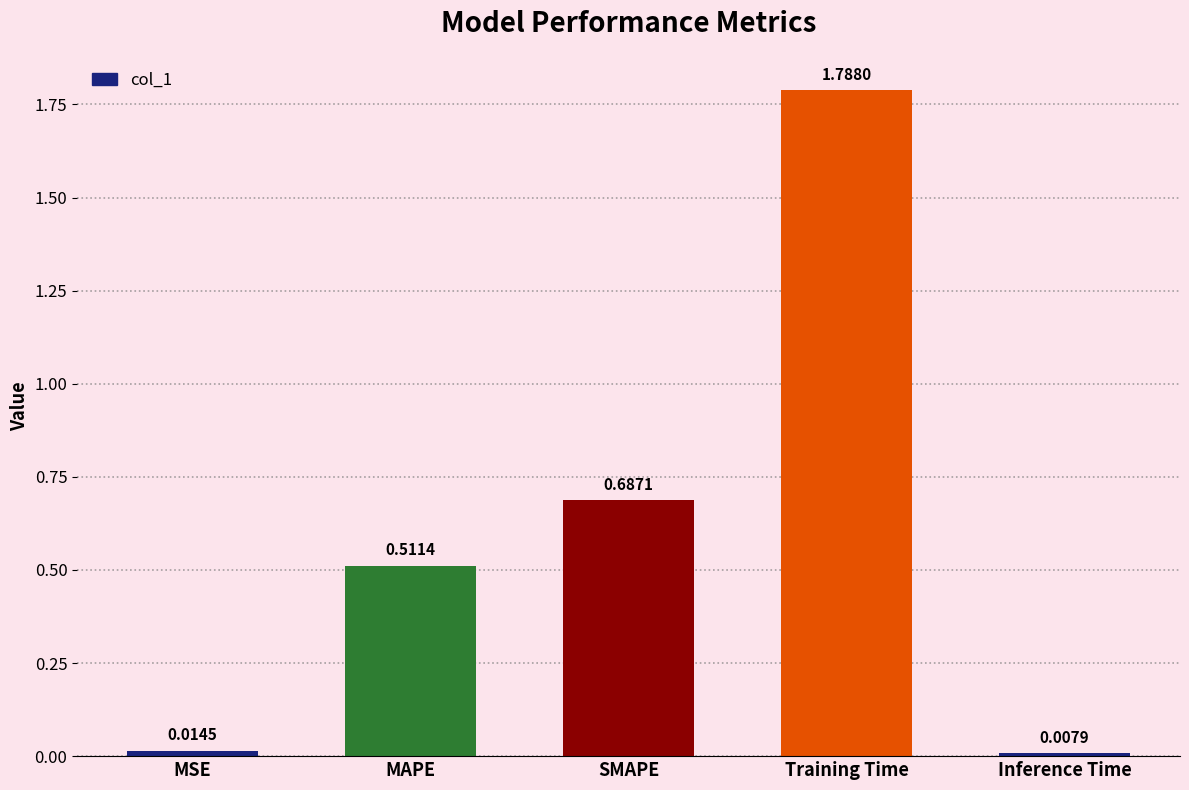

Between MAPE and Training Time, which is larger?

Training Time